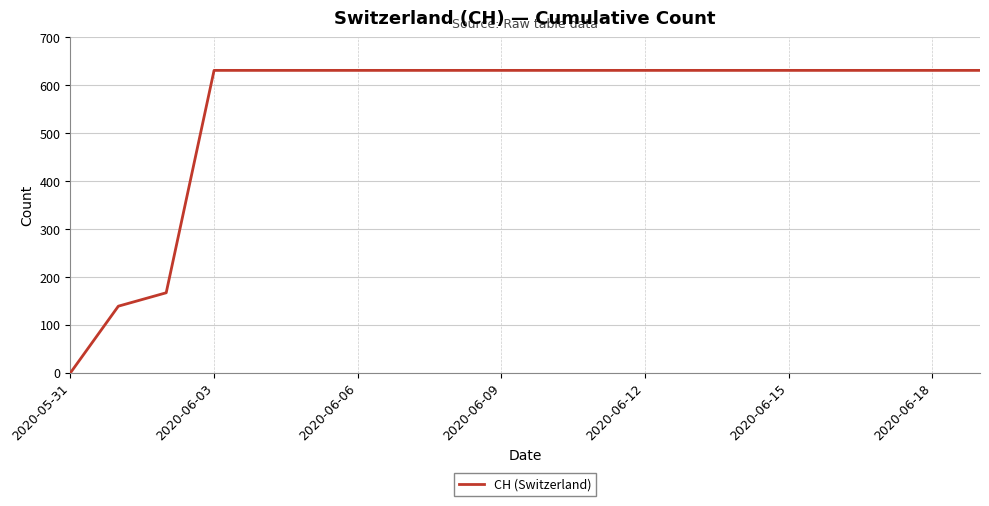

What is the maximum value shown in the chart?

631